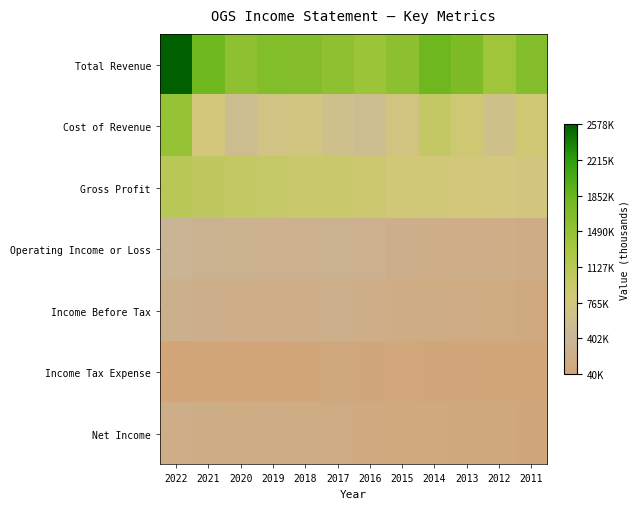

Which series has the largest range (max minus min)?

Total Revenue